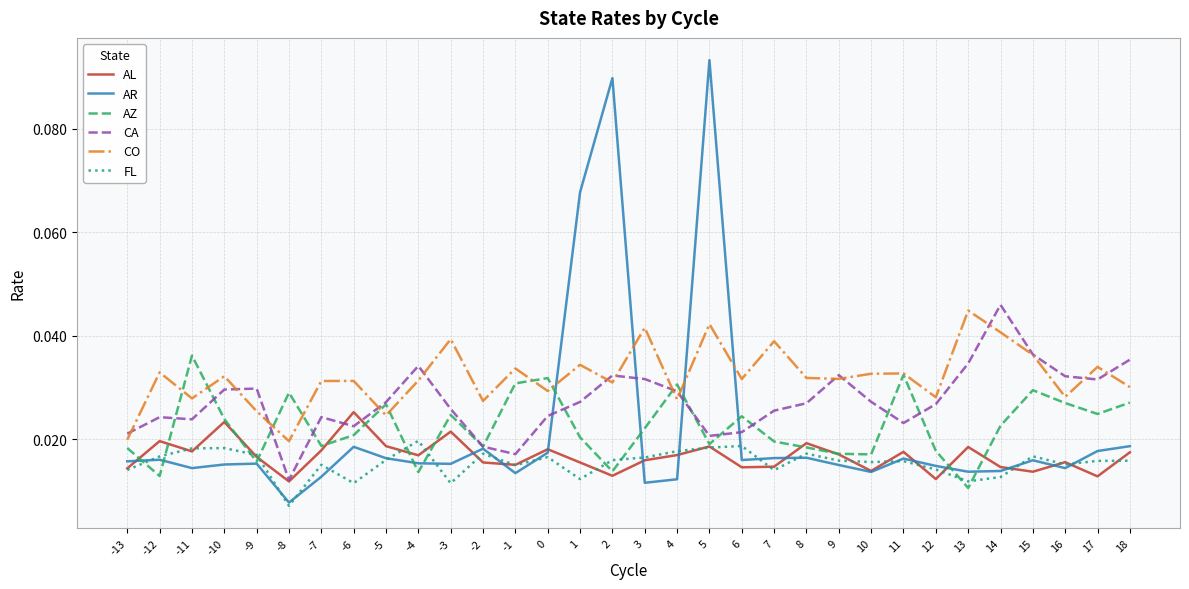

Which series has the widest spread of values?

AR